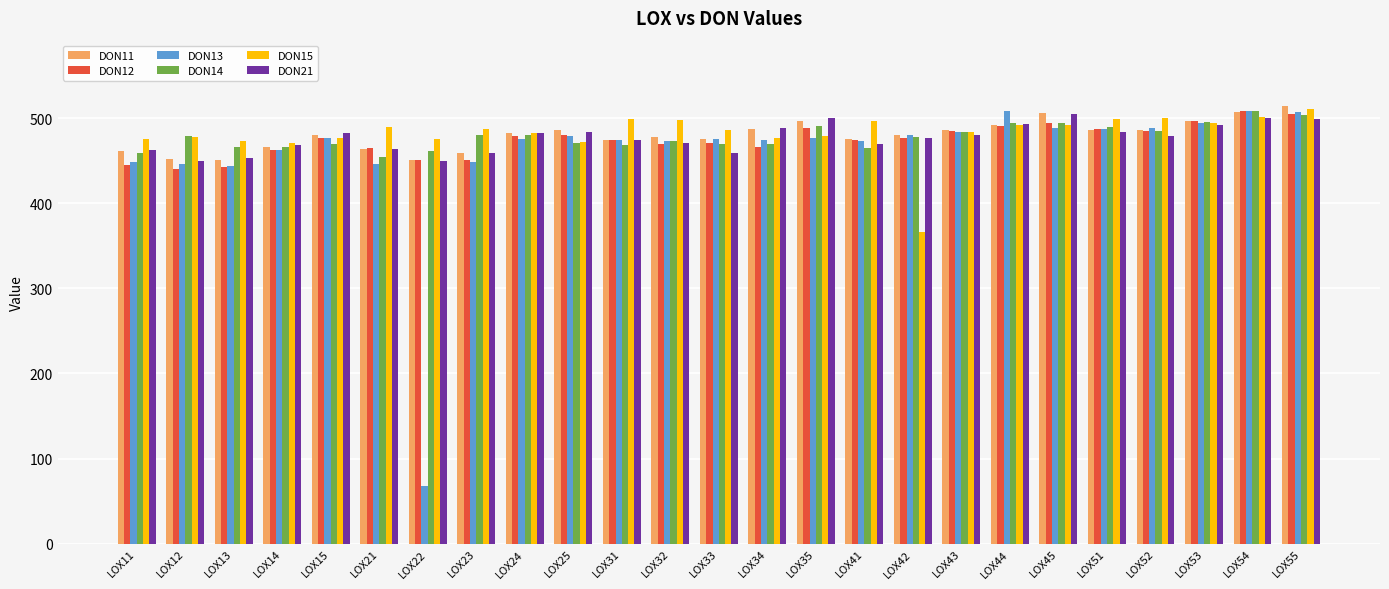

What is the value of the DON11 bar at the 12th from the left?

477.5